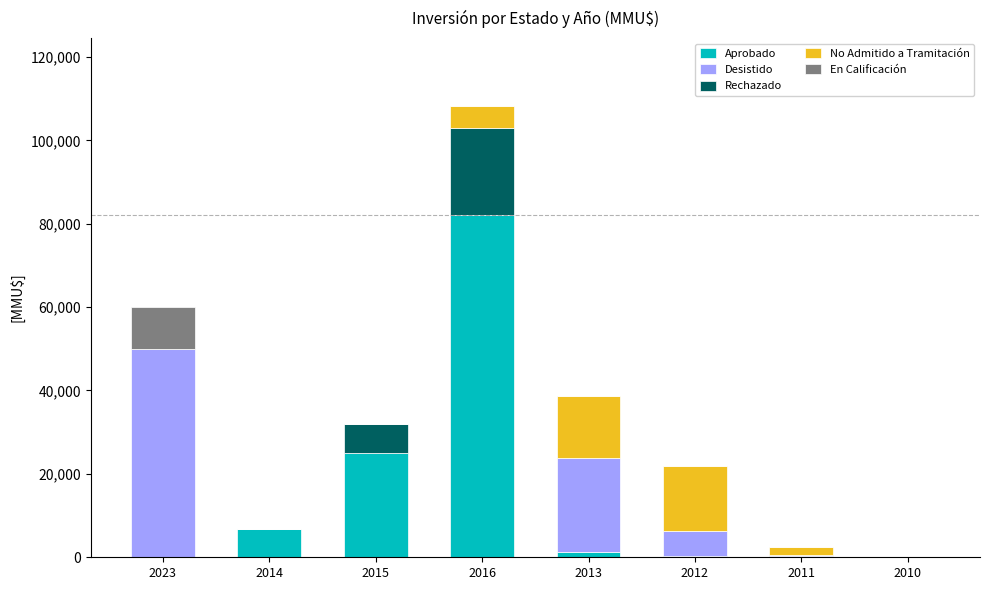

At which category is the sum across all series the highest?

2016